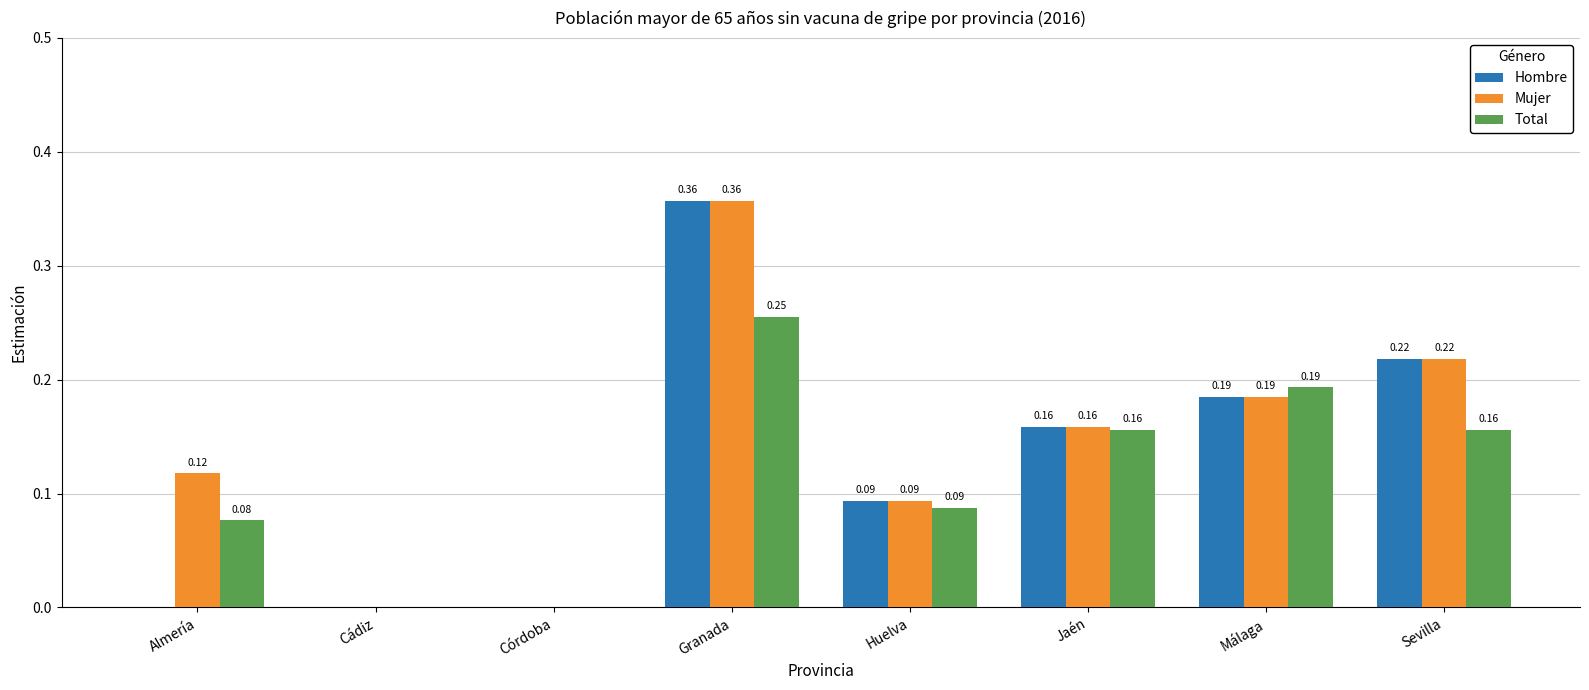

At which label does Mujer reach its peak?

Granada